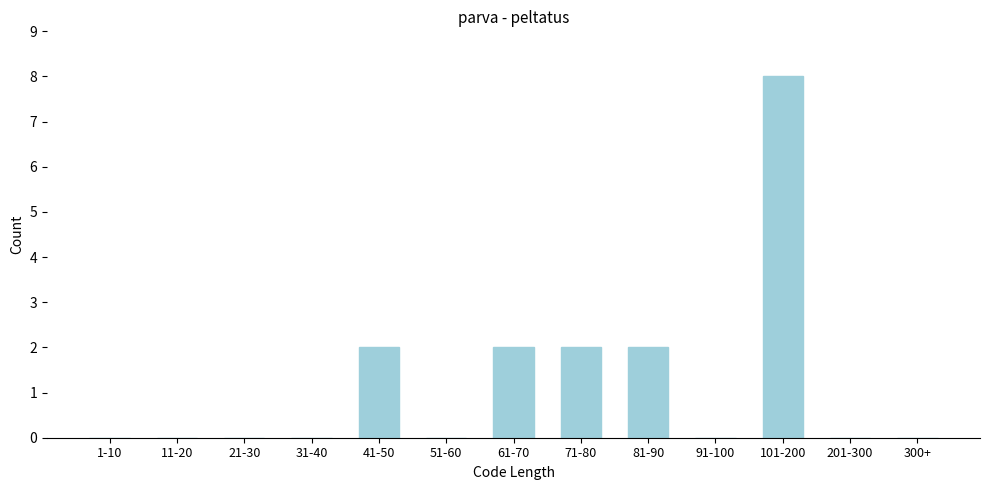

Reading left to right, extract all data points from this chart.

1-10=0	11-20=0	21-30=0	31-40=0	41-50=2	51-60=0	61-70=2	71-80=2	81-90=2	91-100=0	101-200=8	201-300=0	300+=0